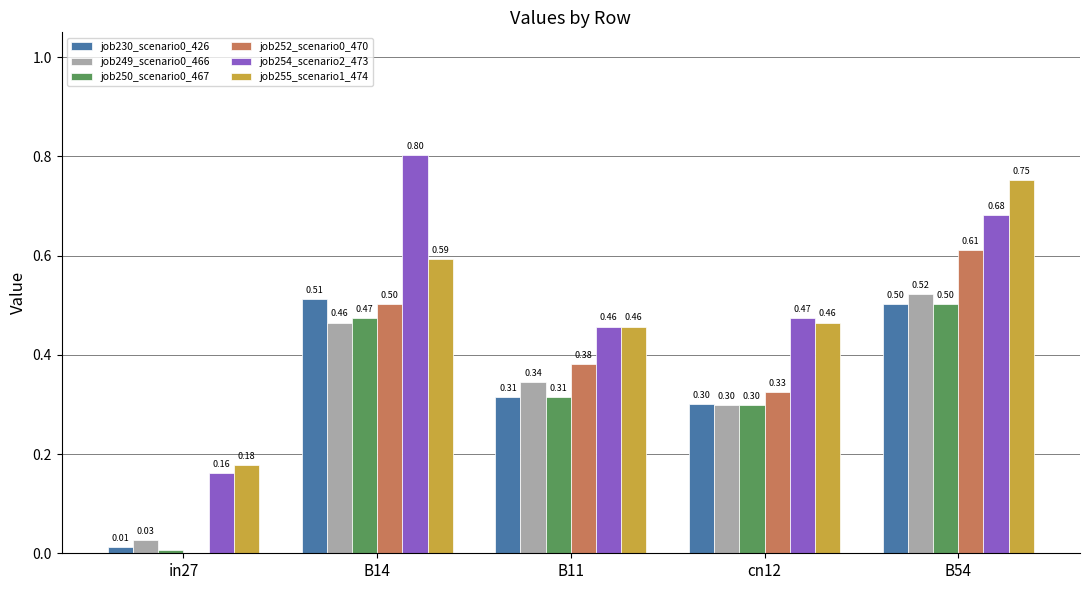

Are the bars horizontal?

No